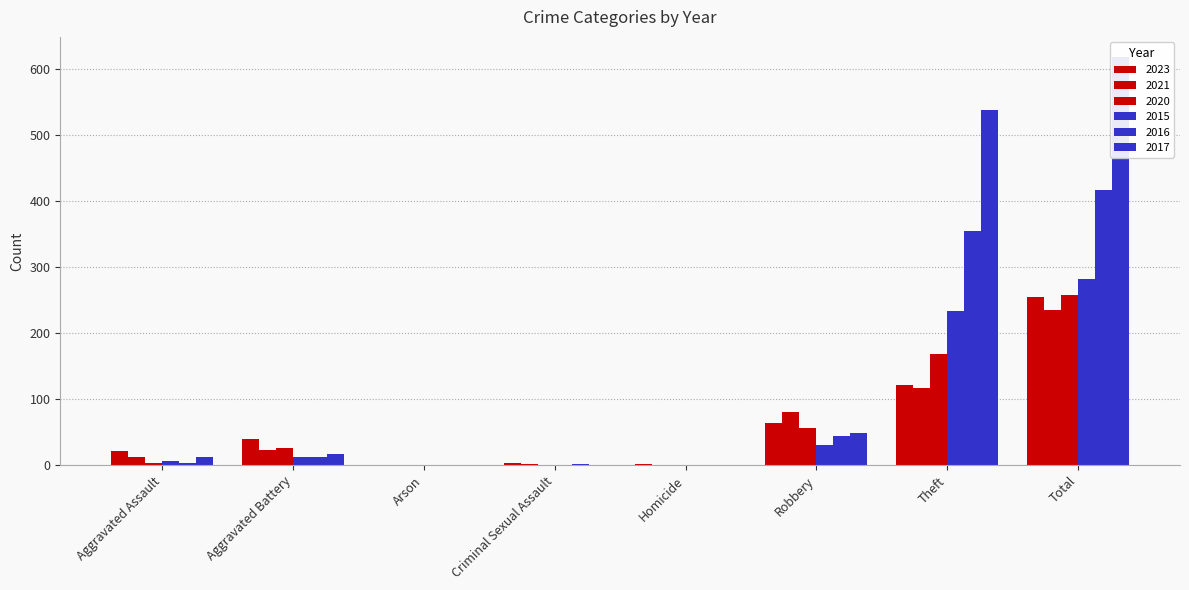

Which series has the largest range (max minus min)?

2017